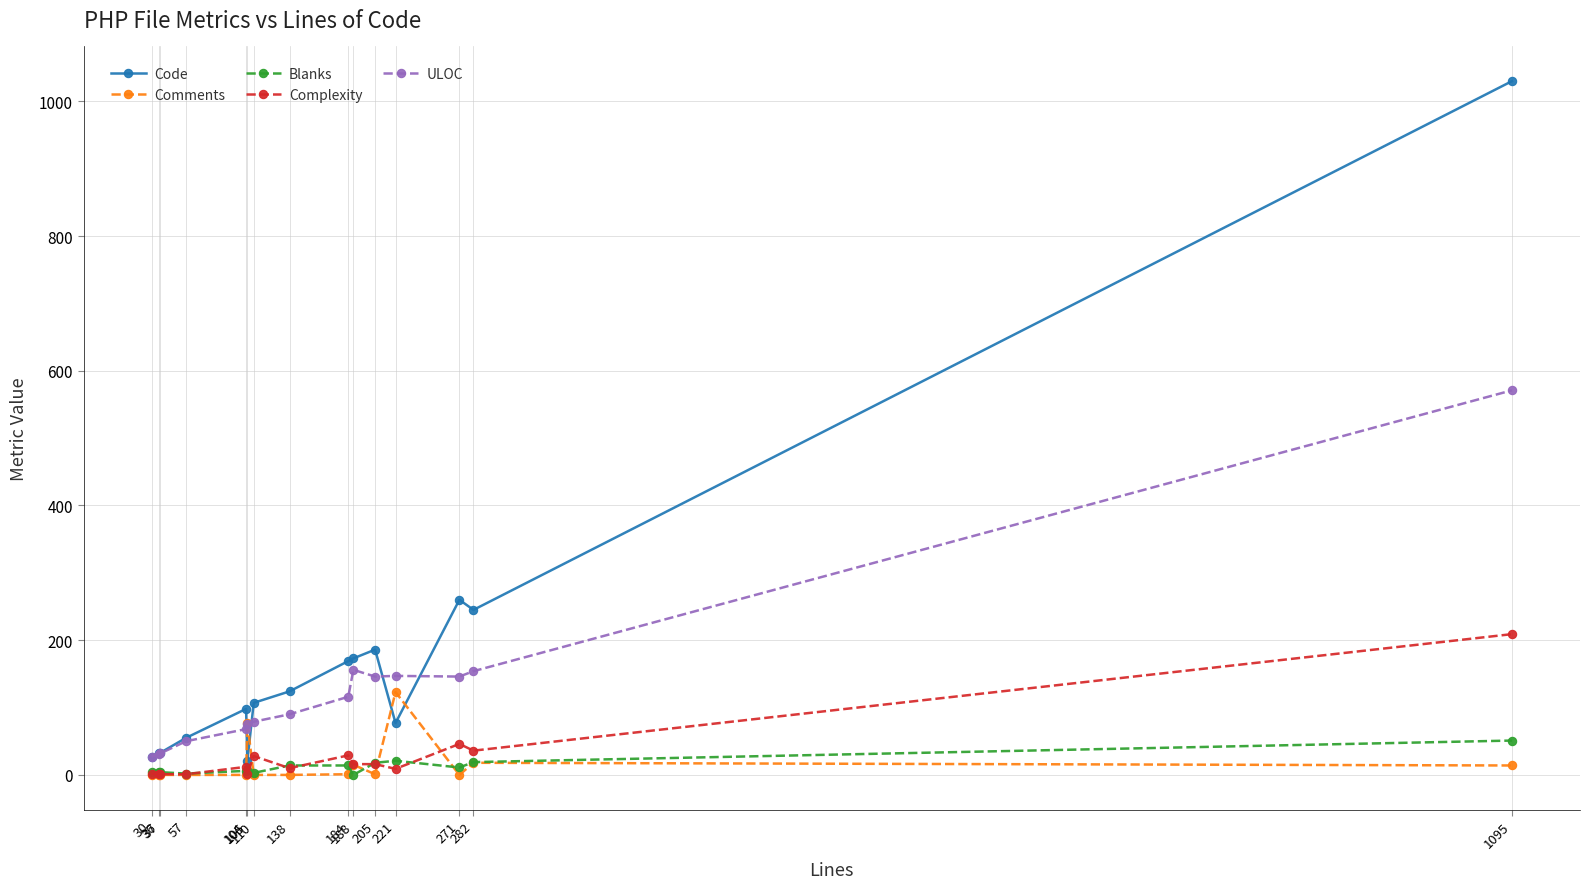

Which series has the largest range (max minus min)?

Code